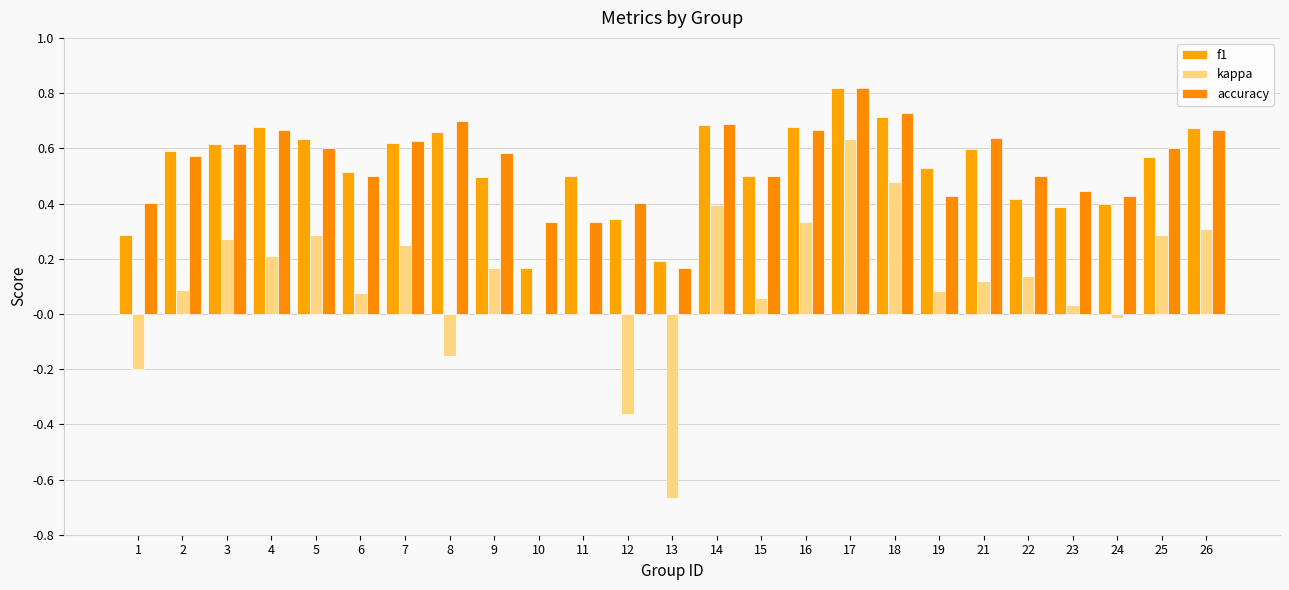

How many distinct data groups are displayed?

3